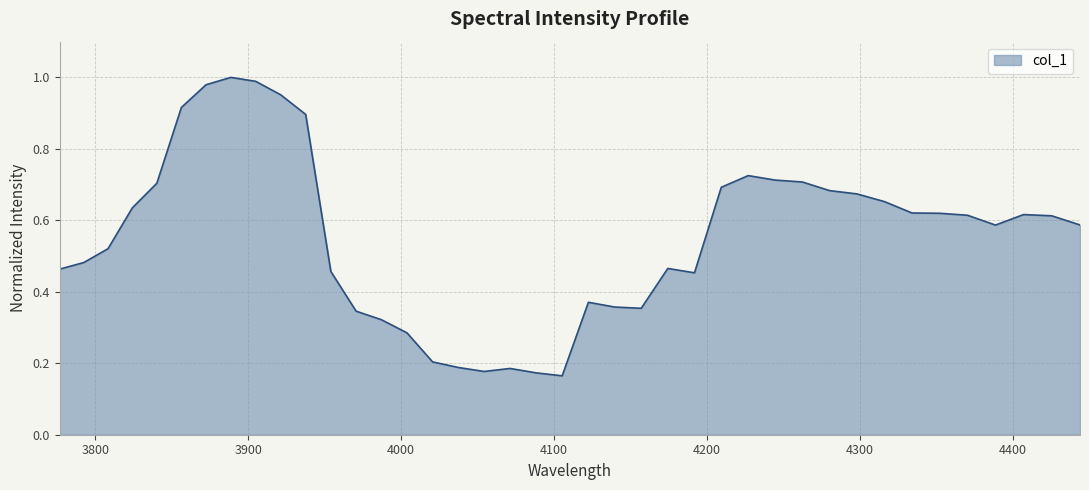

What is the difference between the maximum and minimum values?

0.8